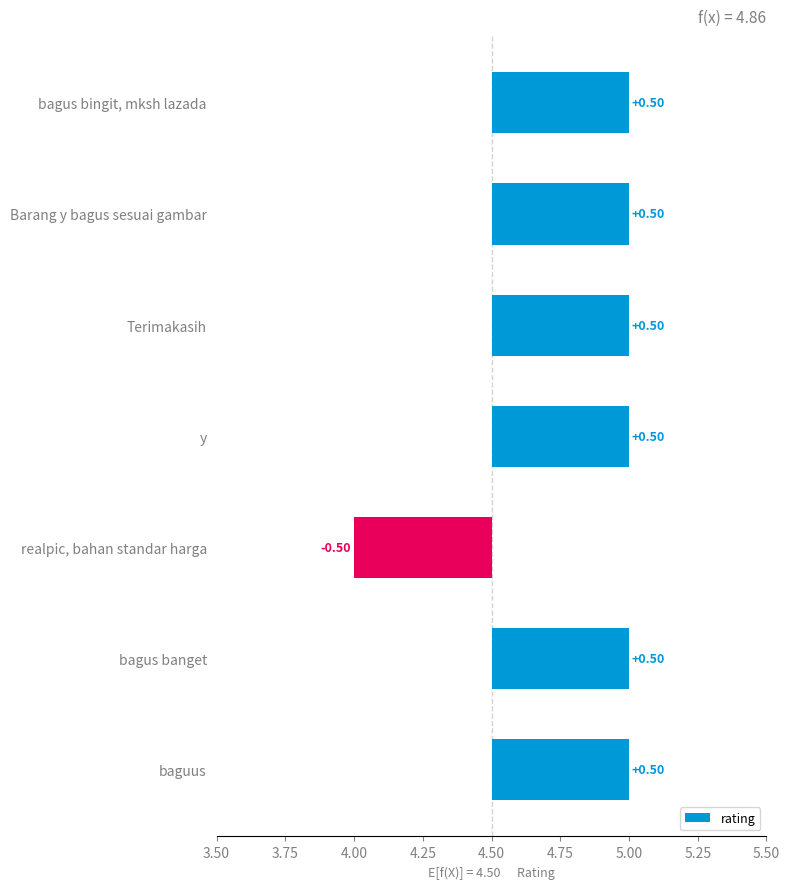

How many bars are there in total?

7